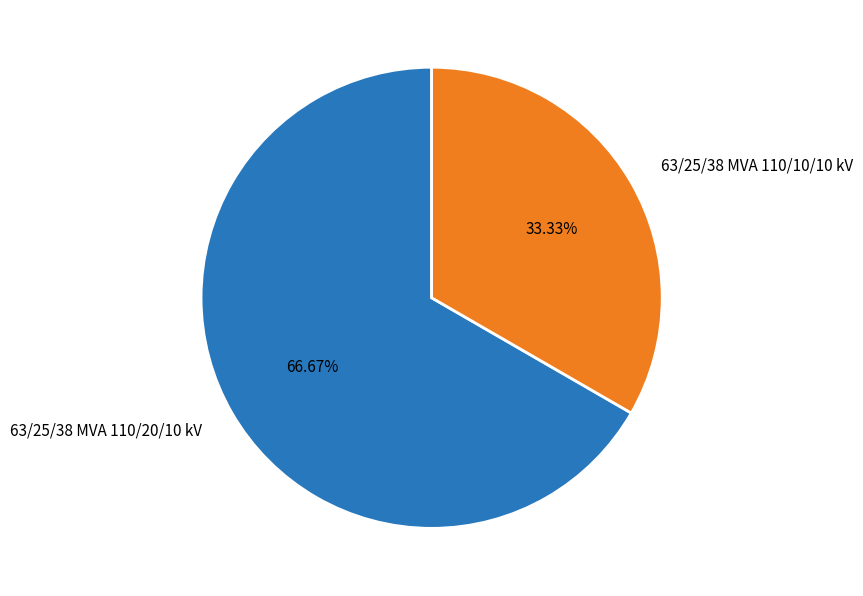

Count the number of slices in the pie.

2